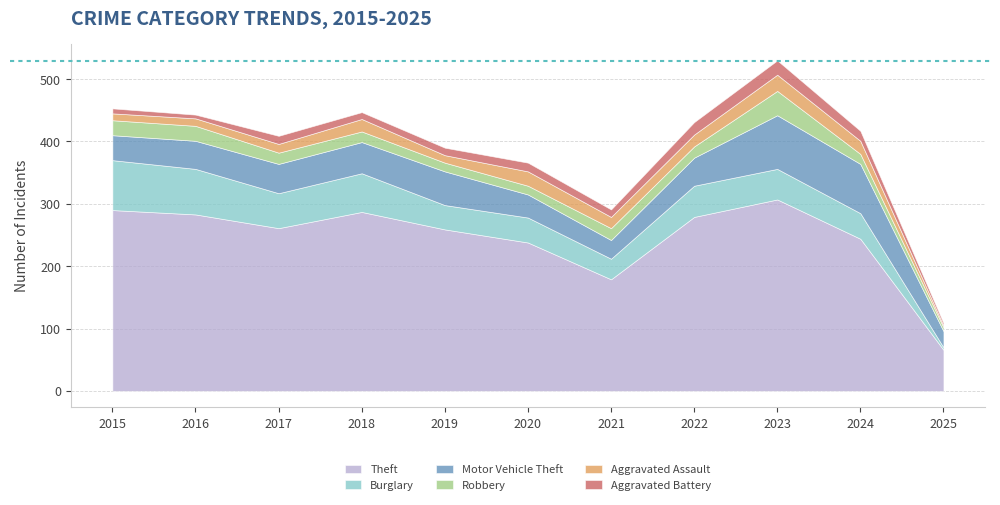

How many interior local peaks does the Aggravated Battery series have?

3